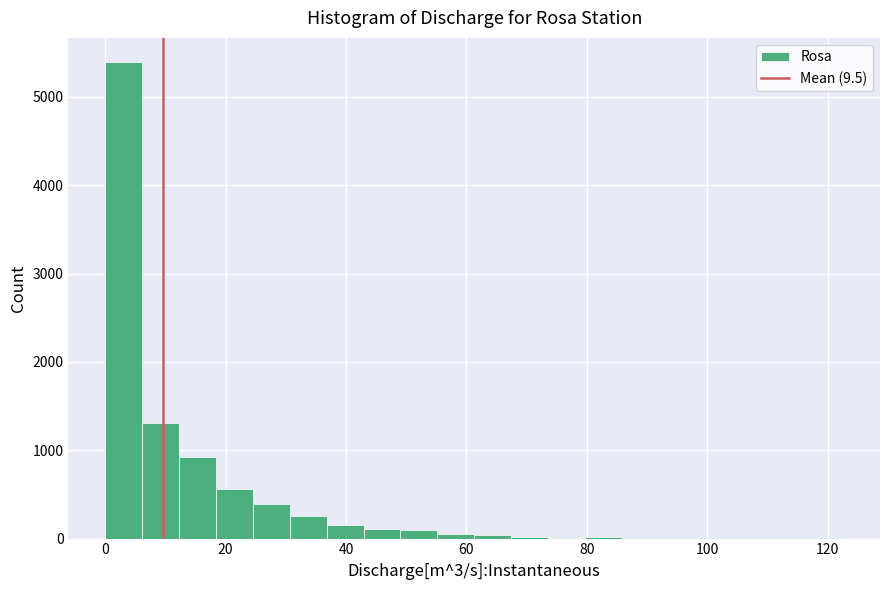

Read against the x-axis, roughly where is the centre of the tallest bar?

4